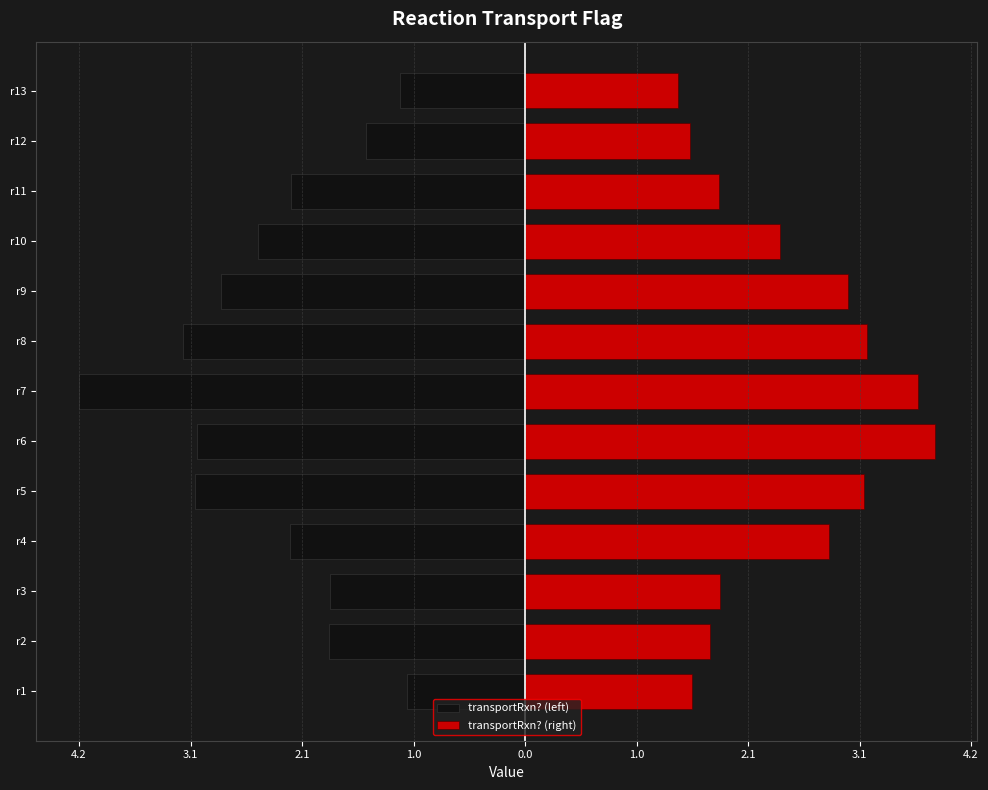

What is the difference between the maximum and minimum values in the transportRxn? (right) series?

2.4